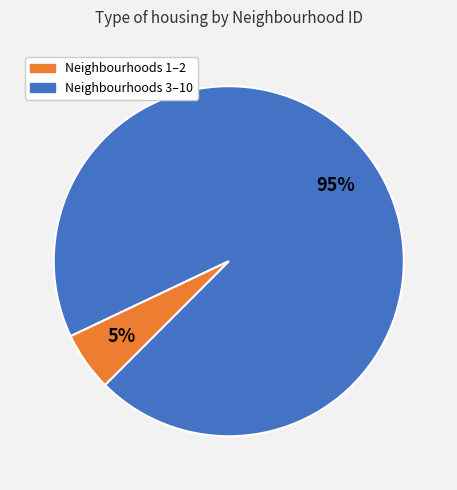

To the nearest percent, what is the average slice percentage?

50%